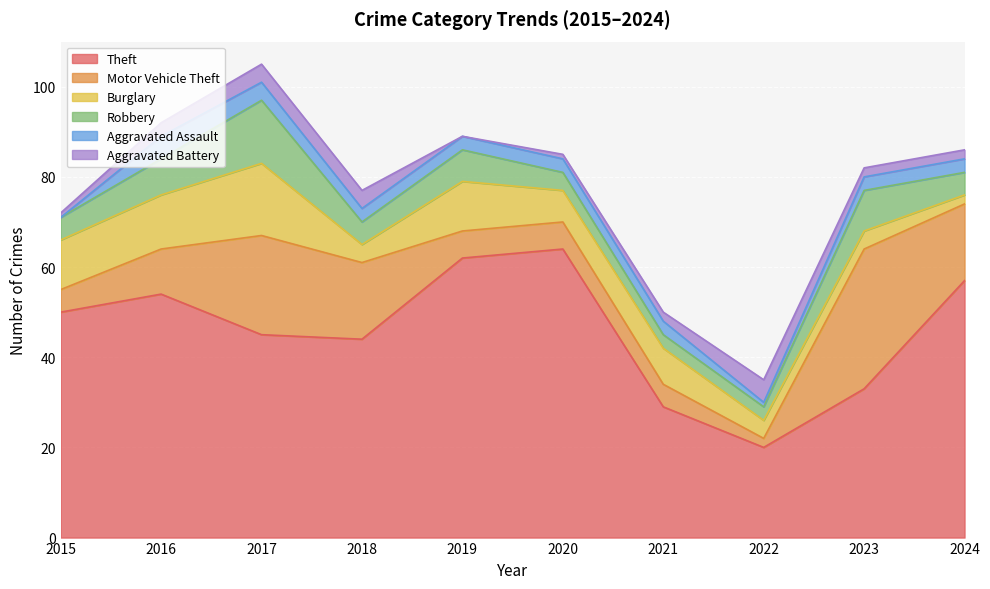

The value of Aggravated Assault at 2016 is 5. True or false?

True